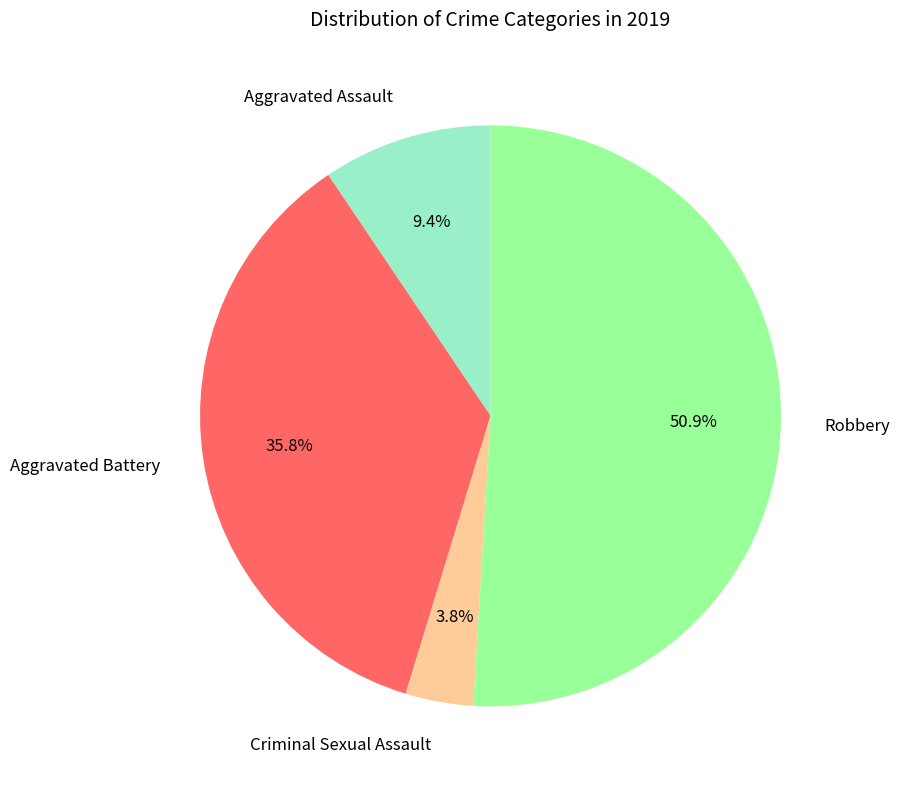

To the nearest percent, what is the average slice percentage?

25%